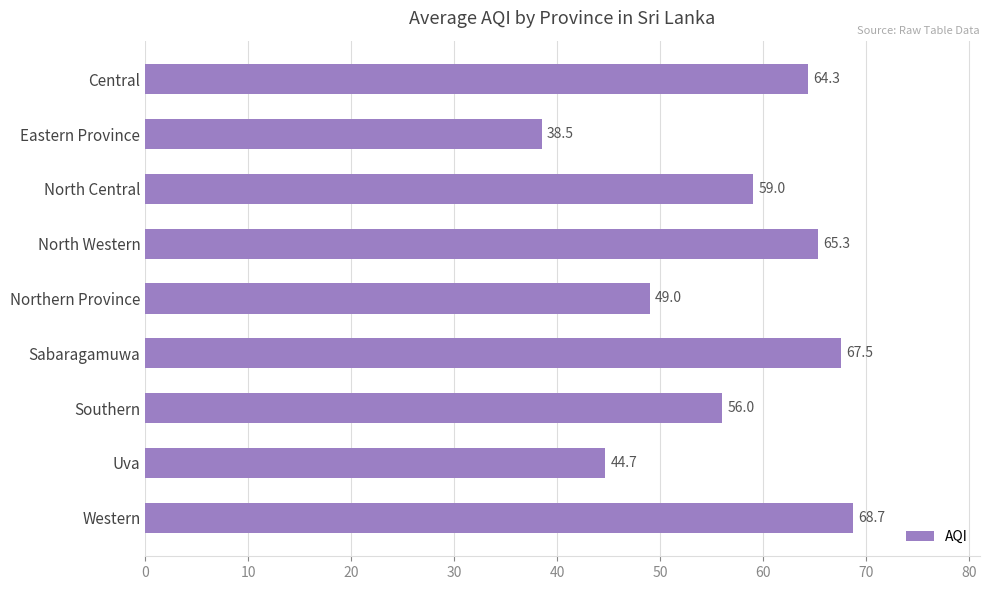

How many bars are there in total?

9